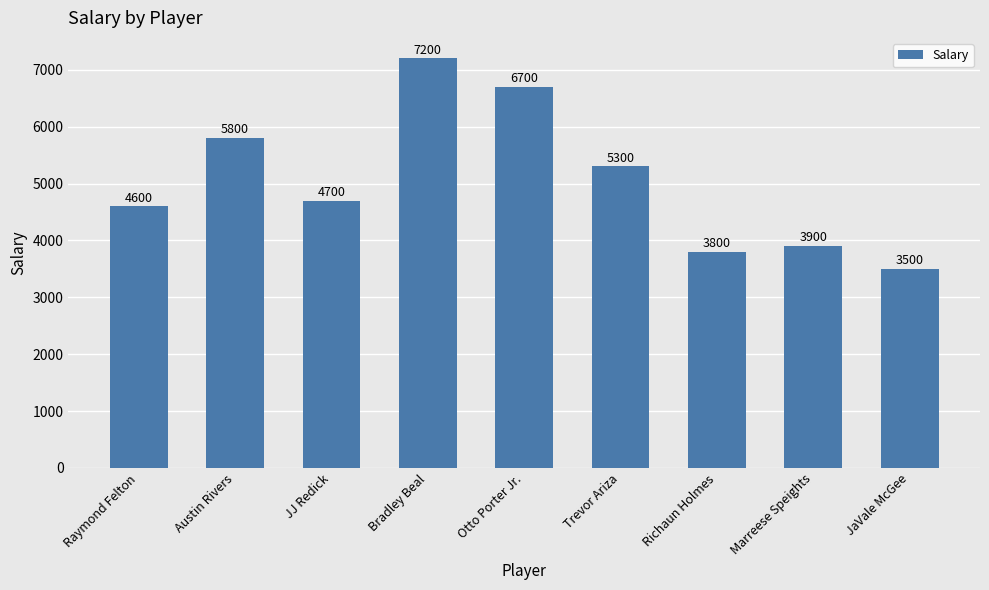

At which label is the value closest to 5350?

Trevor Ariza